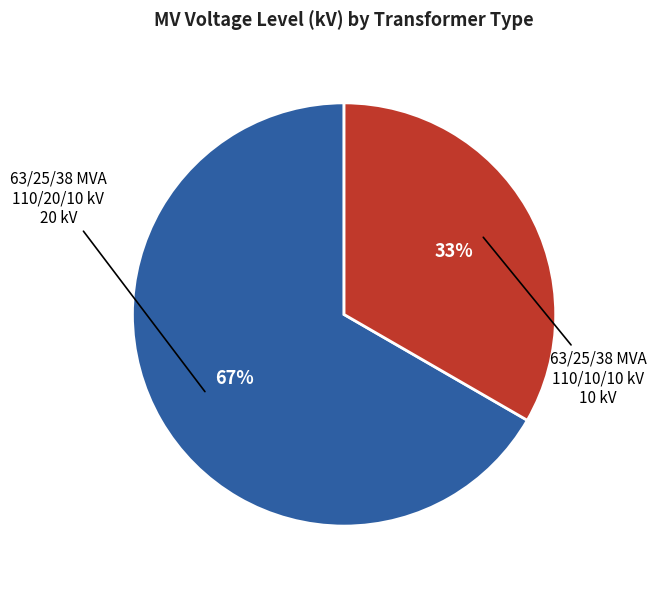

Is there any slice that represents more than half of the pie?

Yes